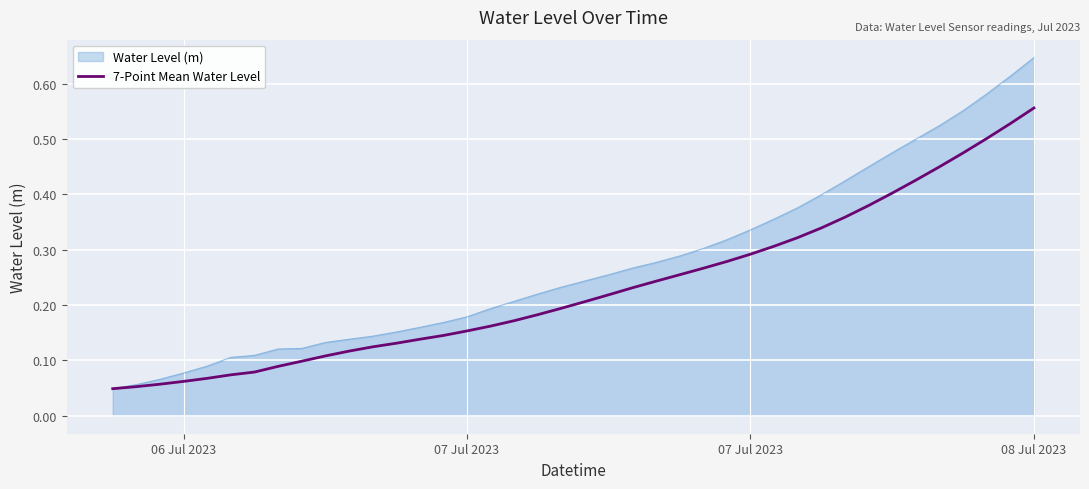

List the series in order of their peak value, lowest first.

7-Point Mean Water Level, Water Level (m)